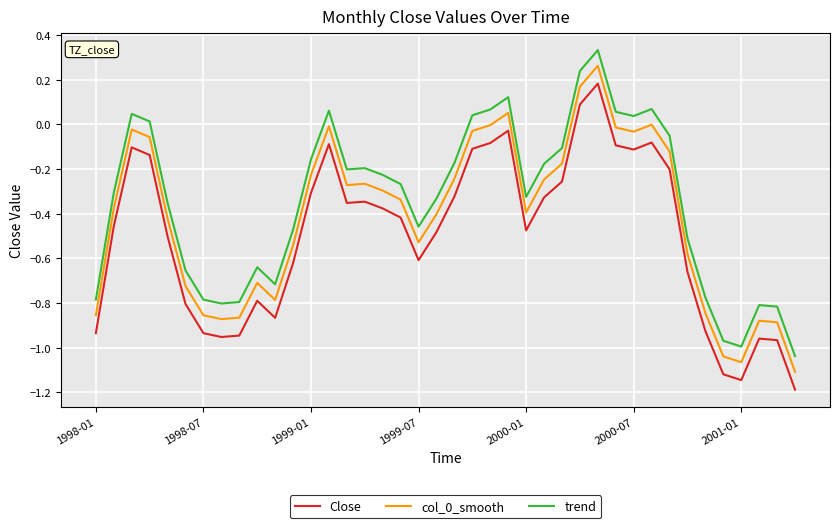

True or false: col_0_smooth has more than 1 points higher than both neighbors.

True